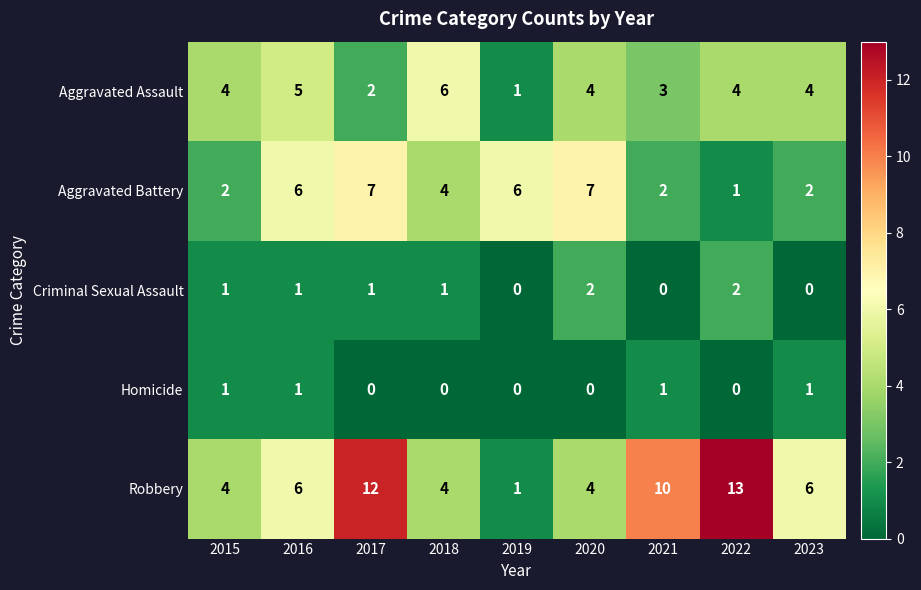

Which series changed the most between 2017 and 2018?

Robbery